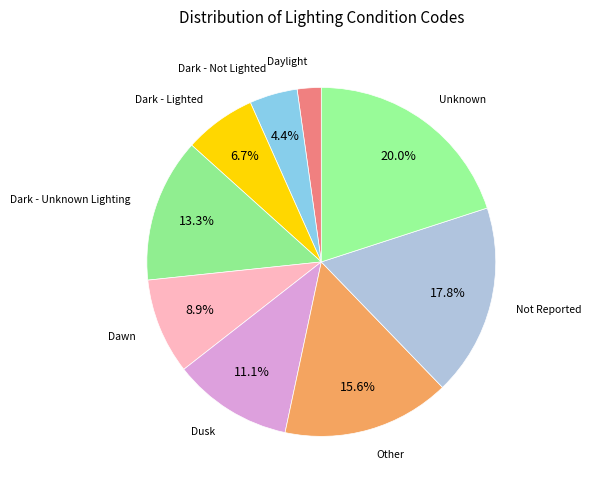

To the nearest percent, what is the difference between the largest and smallest slice percentages?

18%